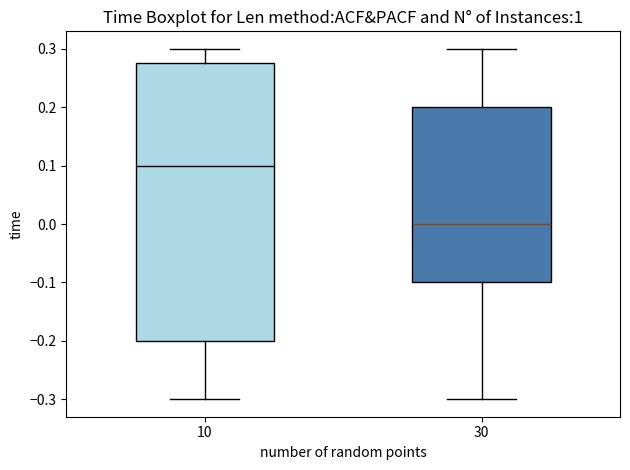

Where does the upper whisker of the box at x = 30 end on the y-axis? The values are not printed on the chart, so give them approximately, as read against the axis.

0.30